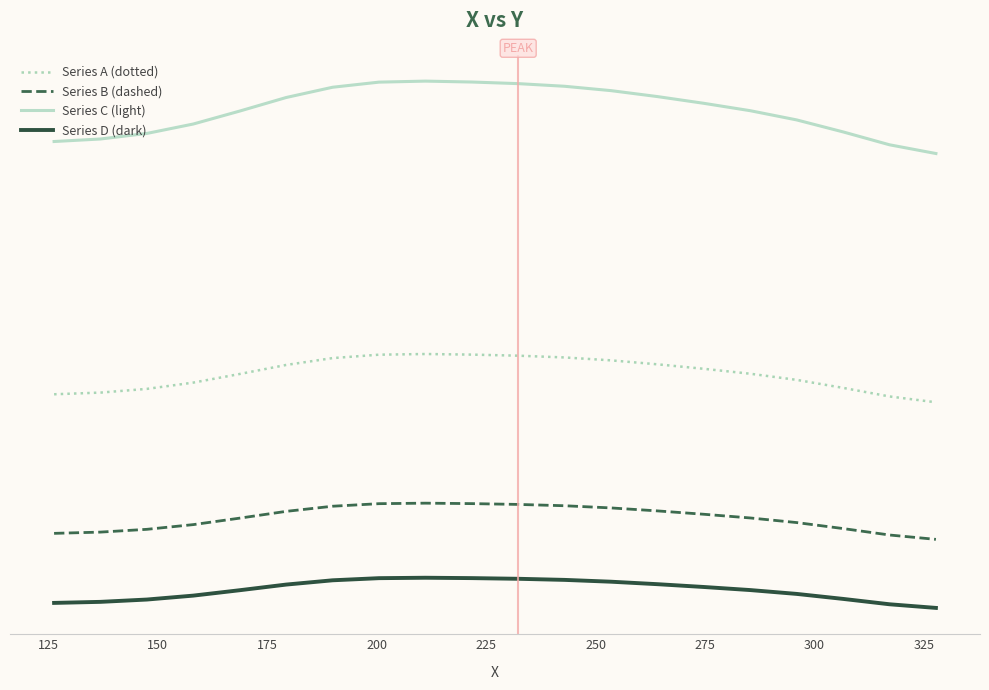

What are all the series names shown in the legend?

Series A (dotted), Series B (dashed), Series C (light), Series D (dark)